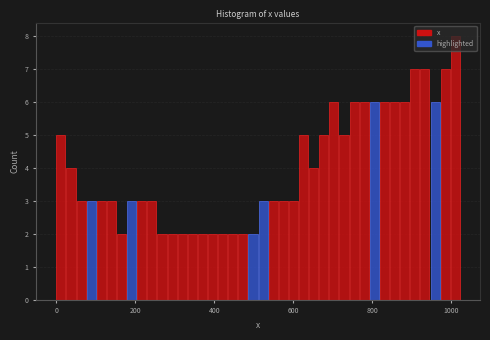

Read against the x-axis, roughly where is the centre of the tallest bar?

1000